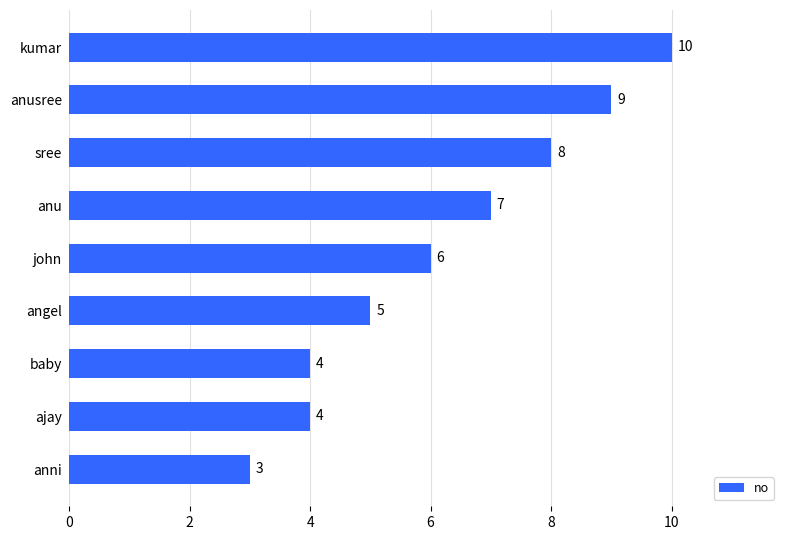

What is the ratio of the value at kumar to the value at john?

1.7